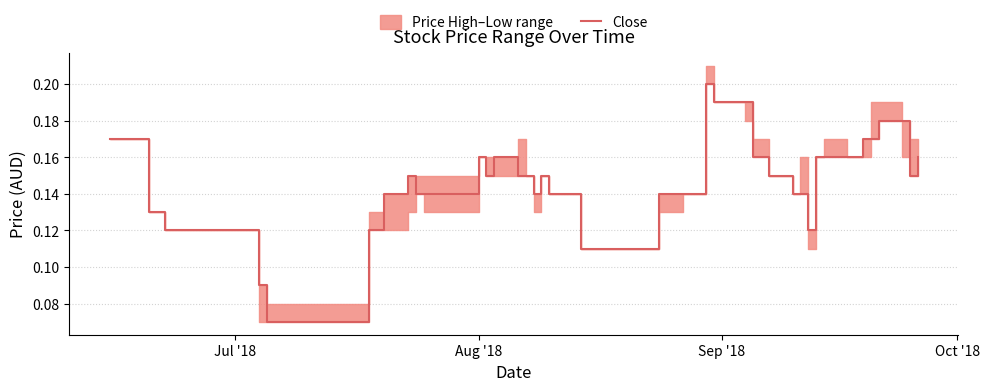

What is the difference between the maximum and minimum values?

0.1